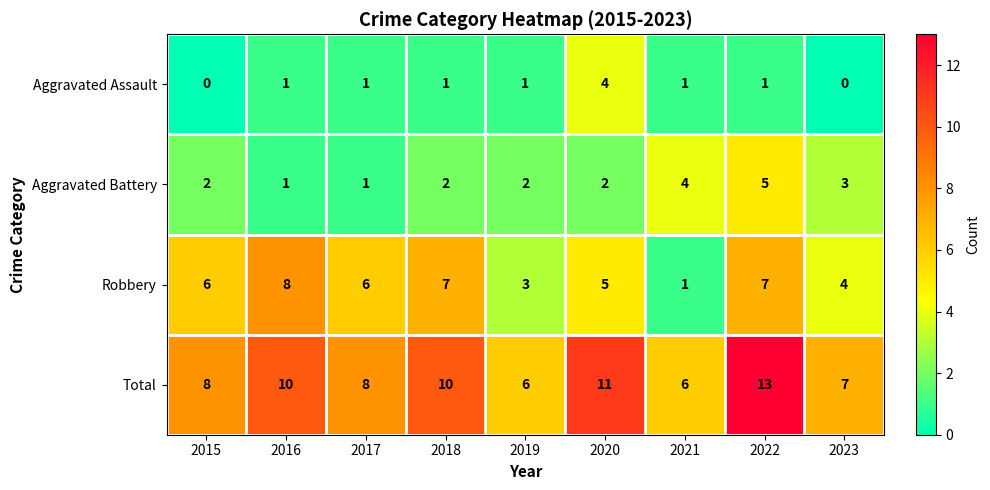

At 2023, list the series in order from smallest to largest.

Aggravated Assault, Aggravated Battery, Robbery, Total